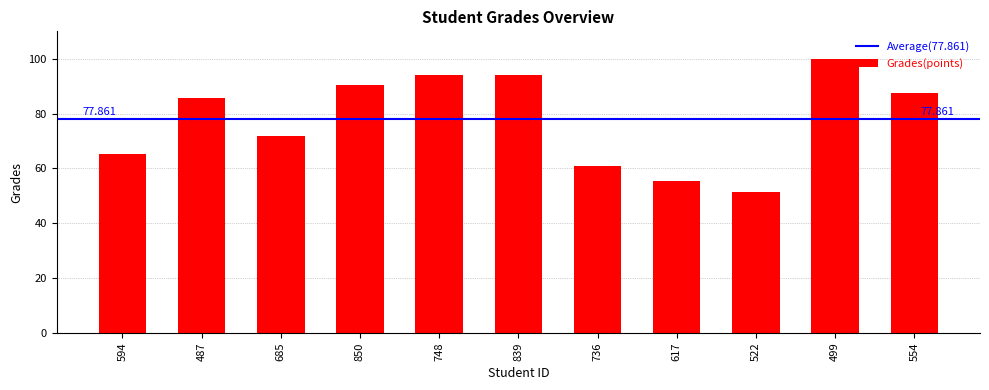

How many data points are less than 85?

5